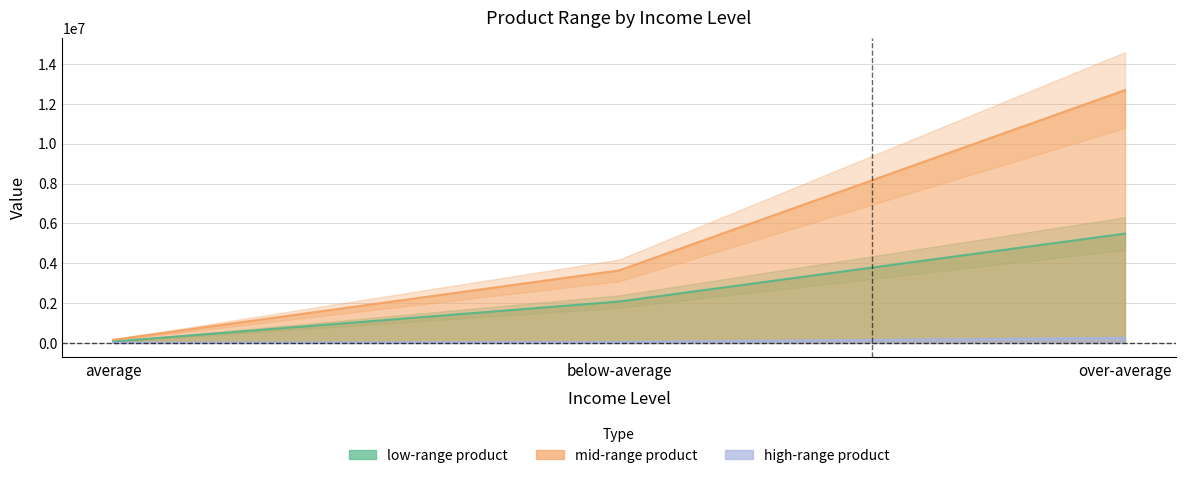

Does the chart display data point markers on the line(s)?

No